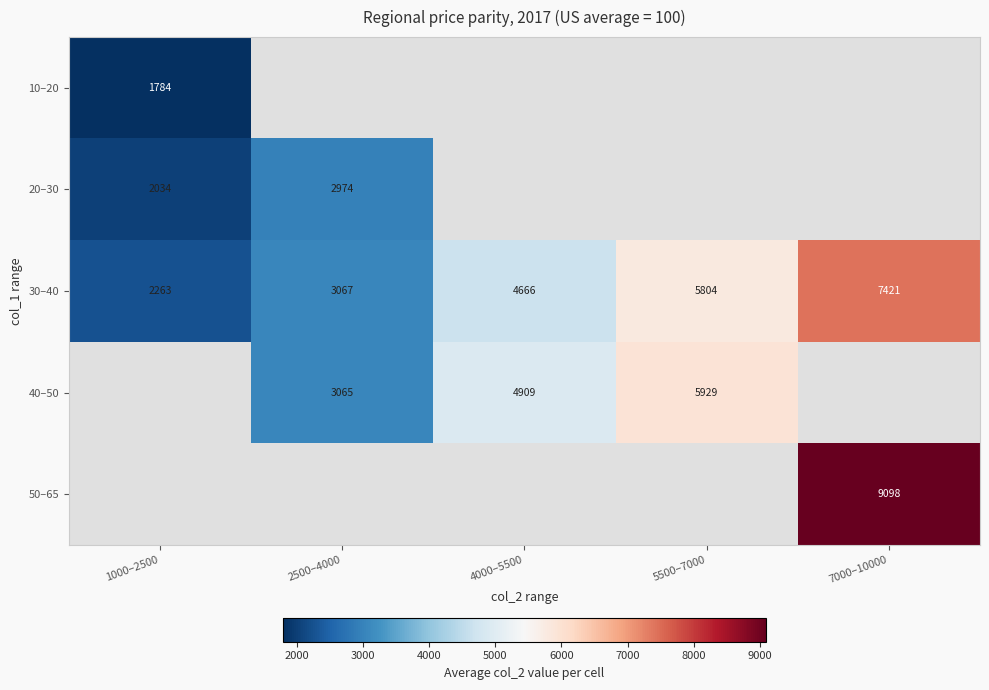

Rank the categories by 30–40 value from highest to lowest.

7000–10000, 5500–7000, 4000–5500, 2500–4000, 1000–2500